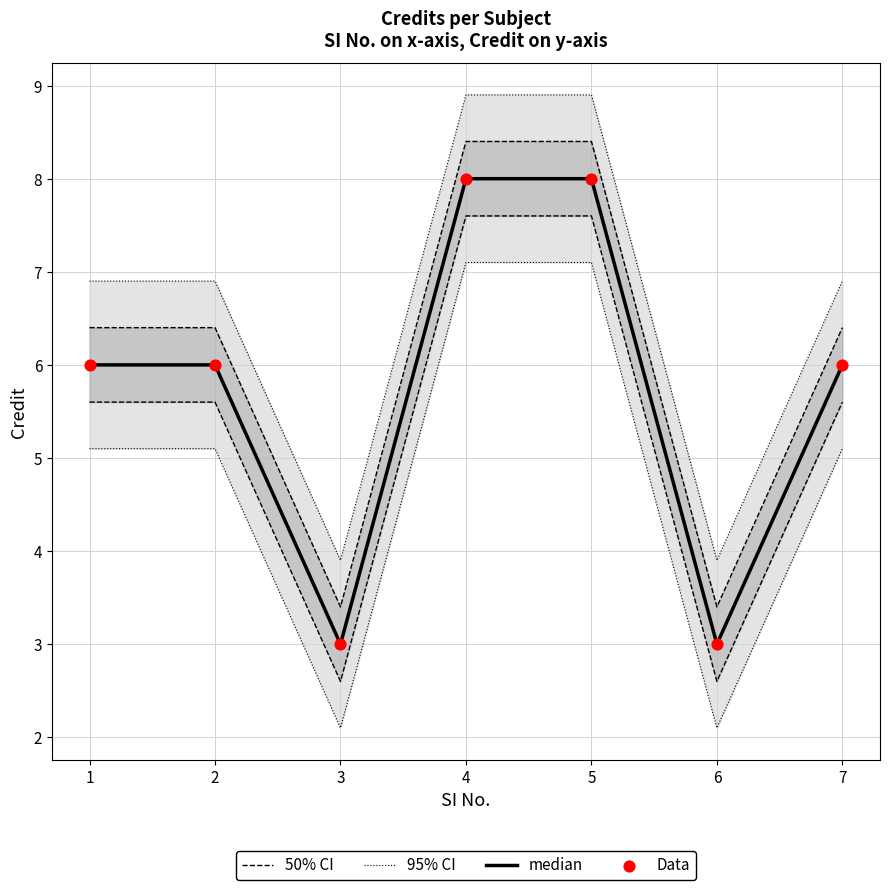

At how many categories does at least one series exceed 3?

7